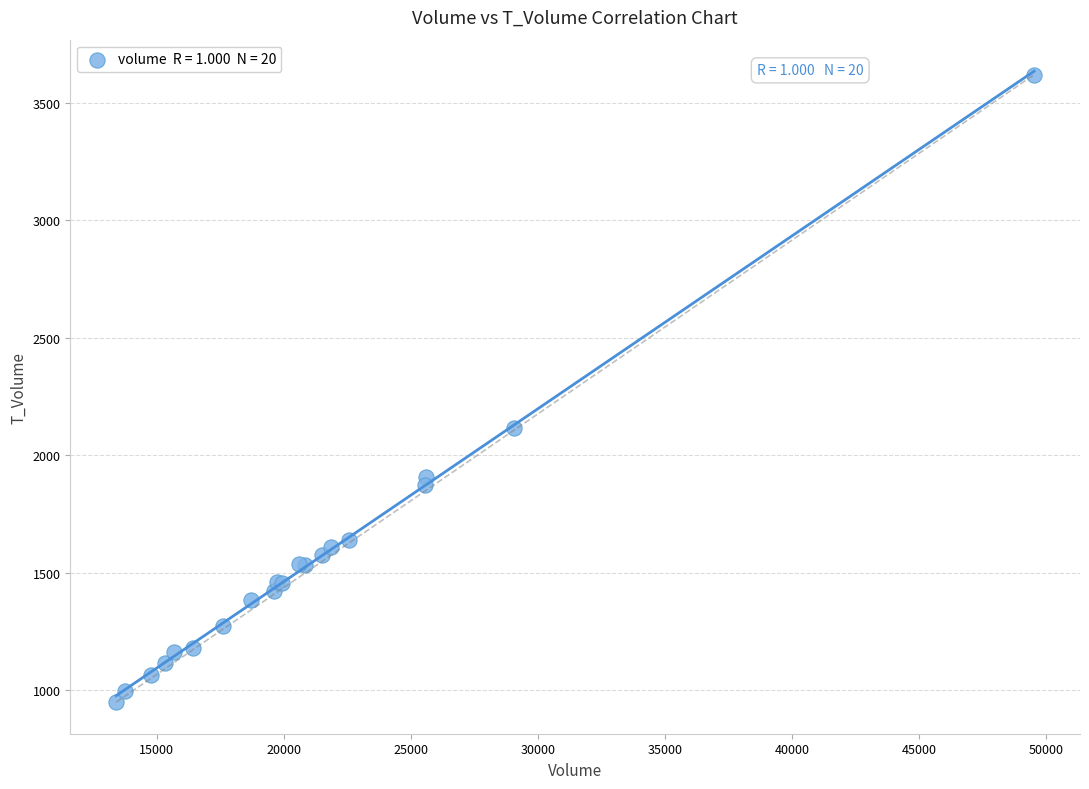

What Y value in the scatter plot is closest to 2285?

2118